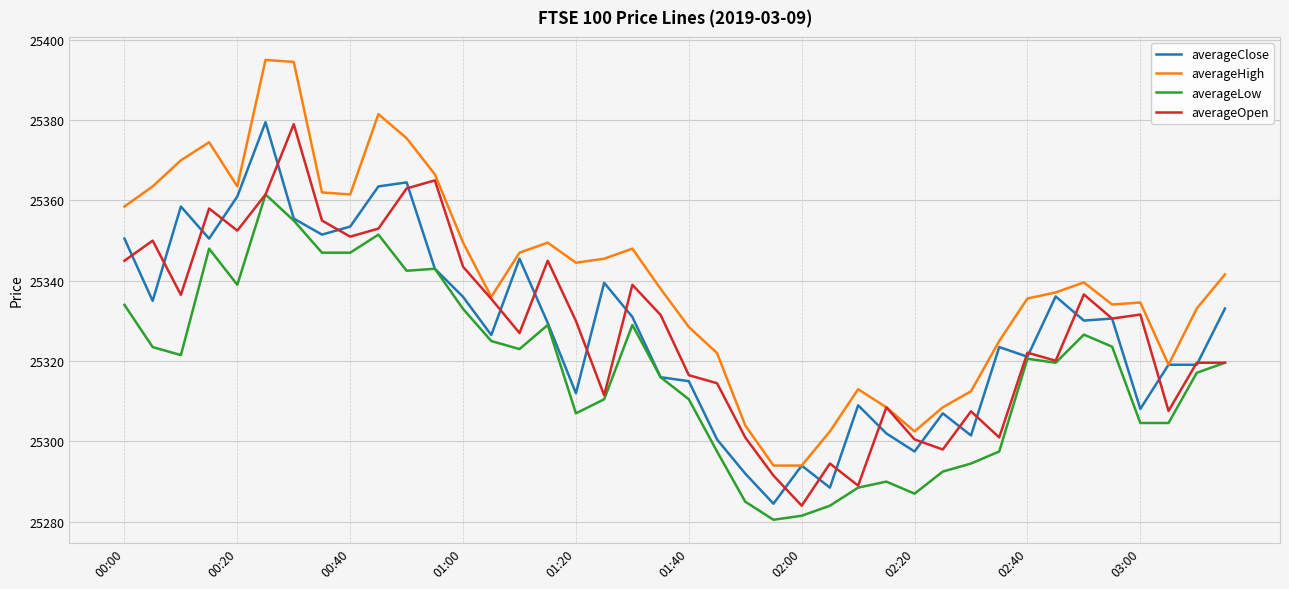

Which series has the largest range (max minus min)?

averageHigh